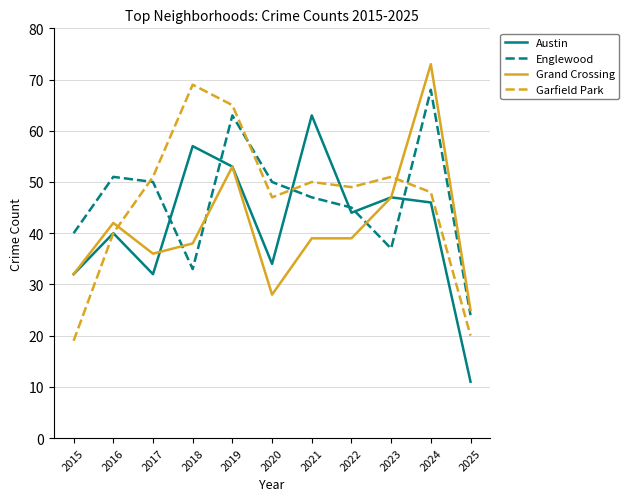

What is the total value across all series at 2020?

159